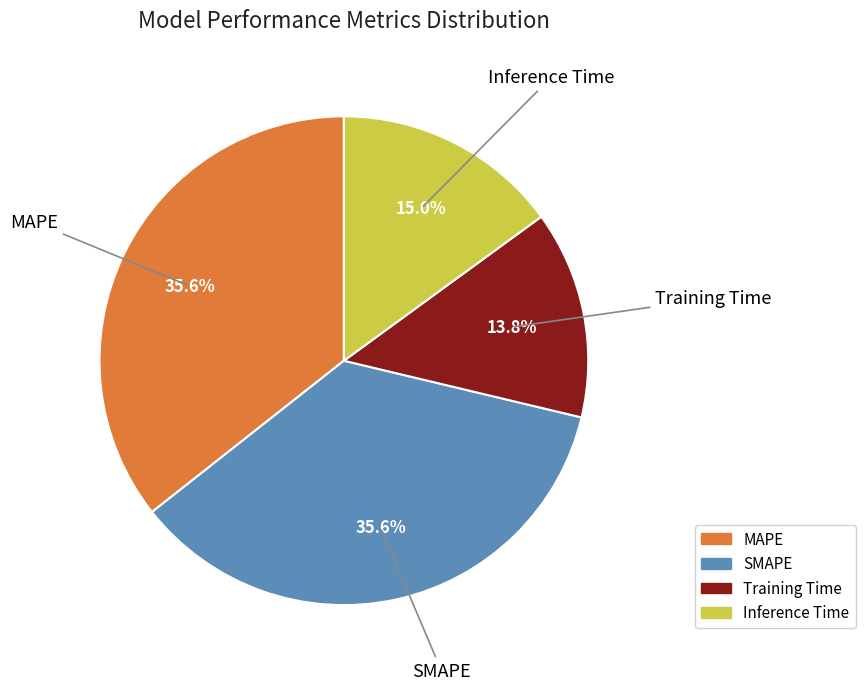

To the nearest percent, what percentage of the pie is MAPE?

36%